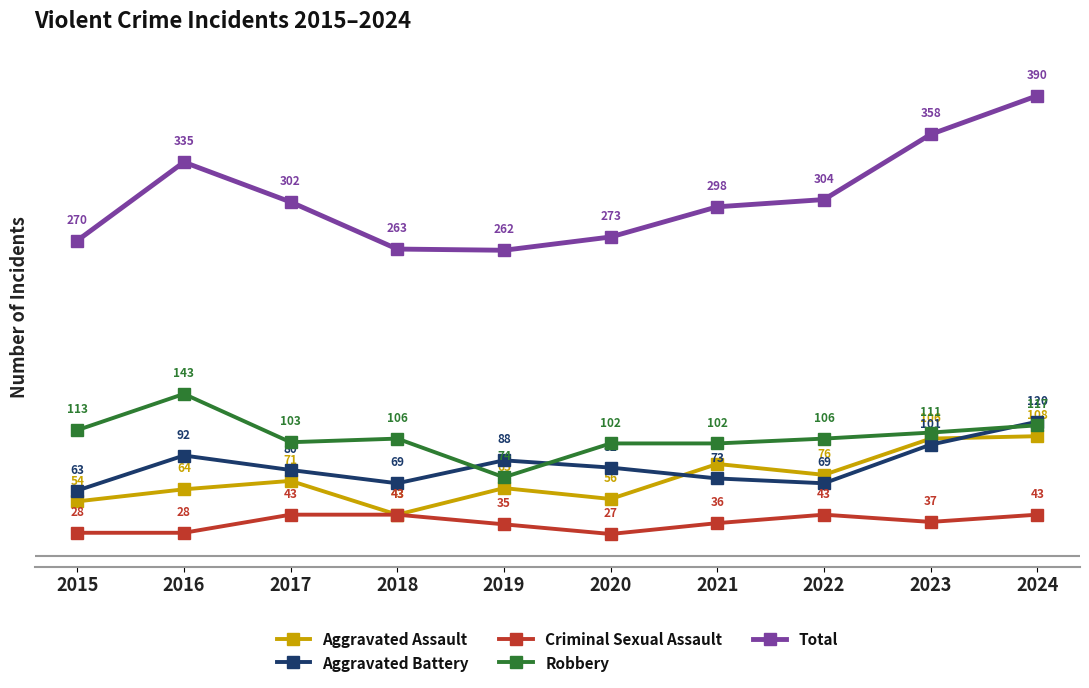

What is the average value of the Robbery series?

108